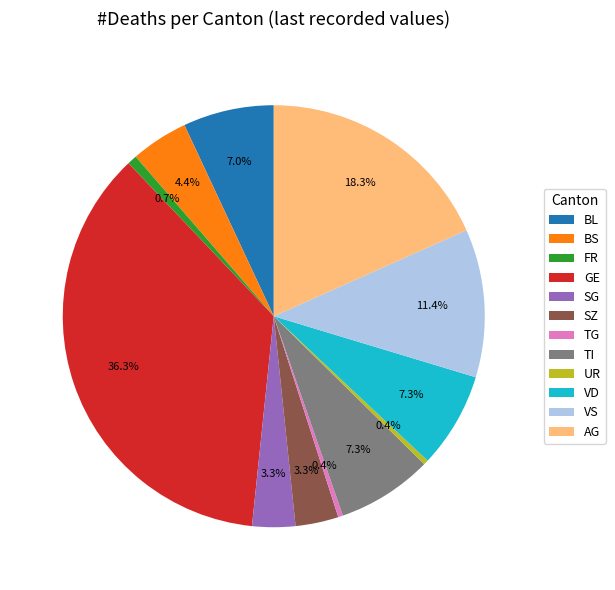

Count the number of slices in the pie.

12